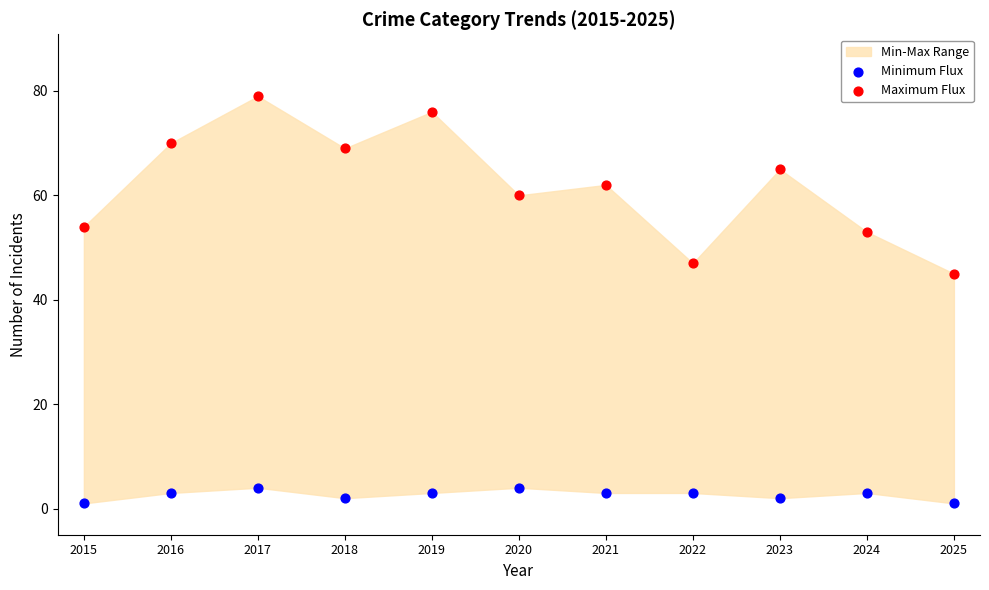

Which series reaches the minimum Y coordinate?

Minimum Flux